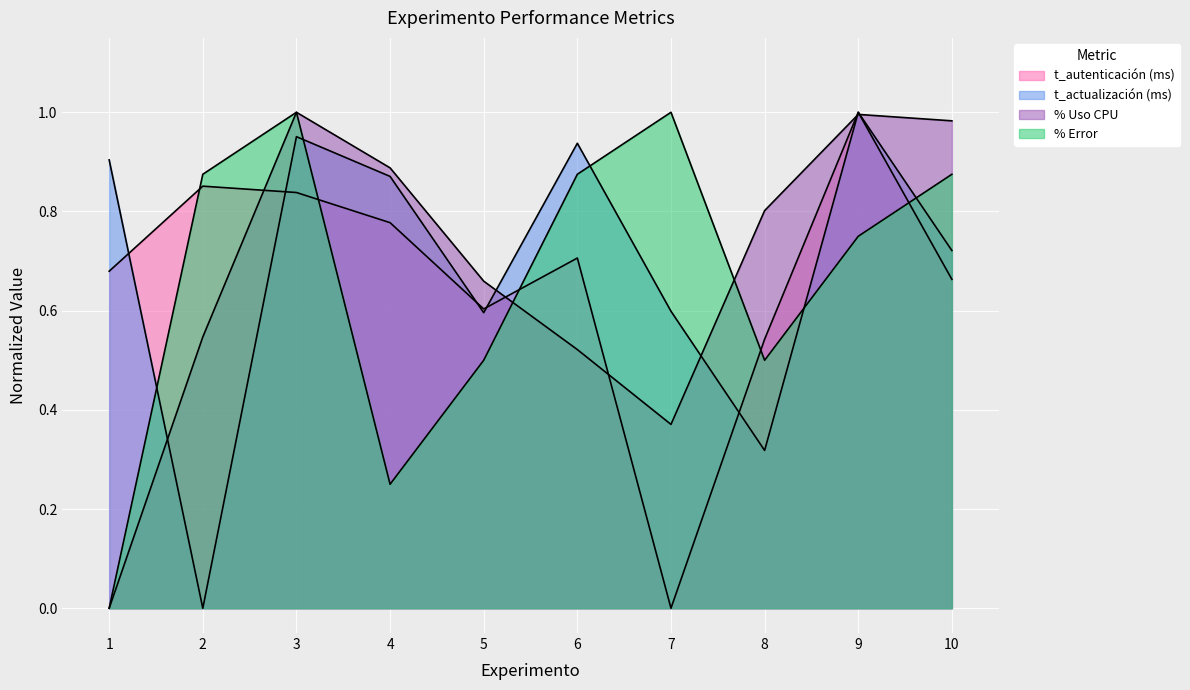

What is the sum of all % Uso CPU values?

6.8